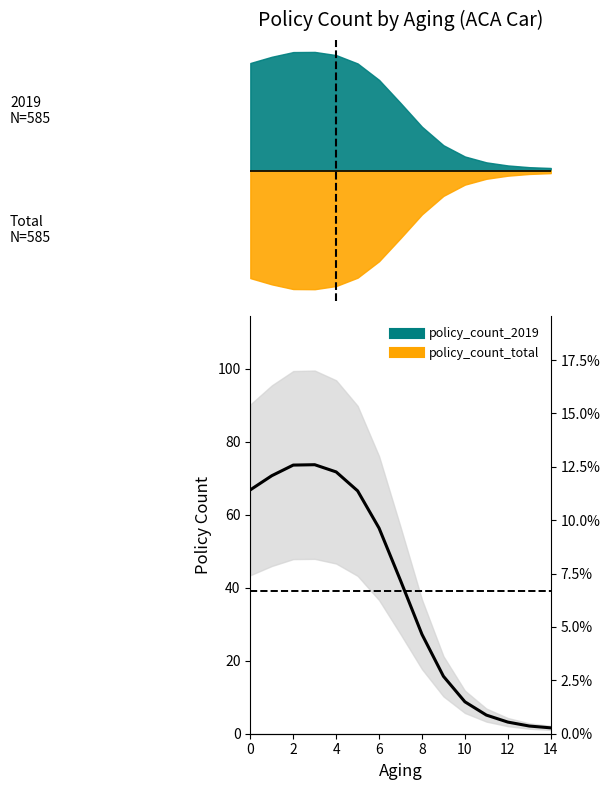

What is the minimum value shown in the chart?

1.6